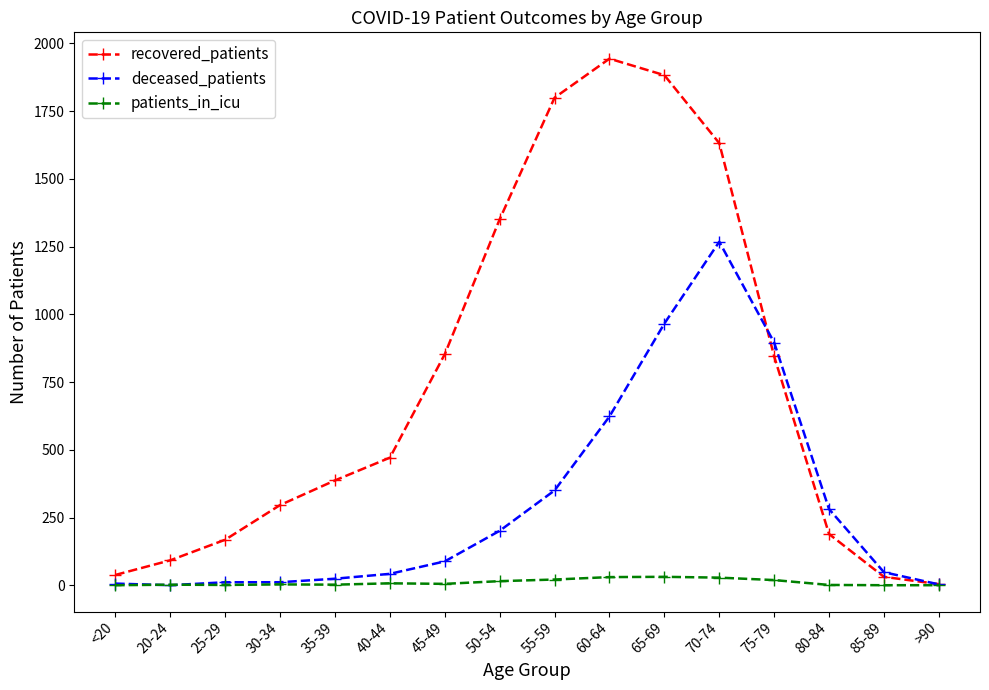

List the series in order of their overall mean, lowest first.

patients_in_icu, deceased_patients, recovered_patients